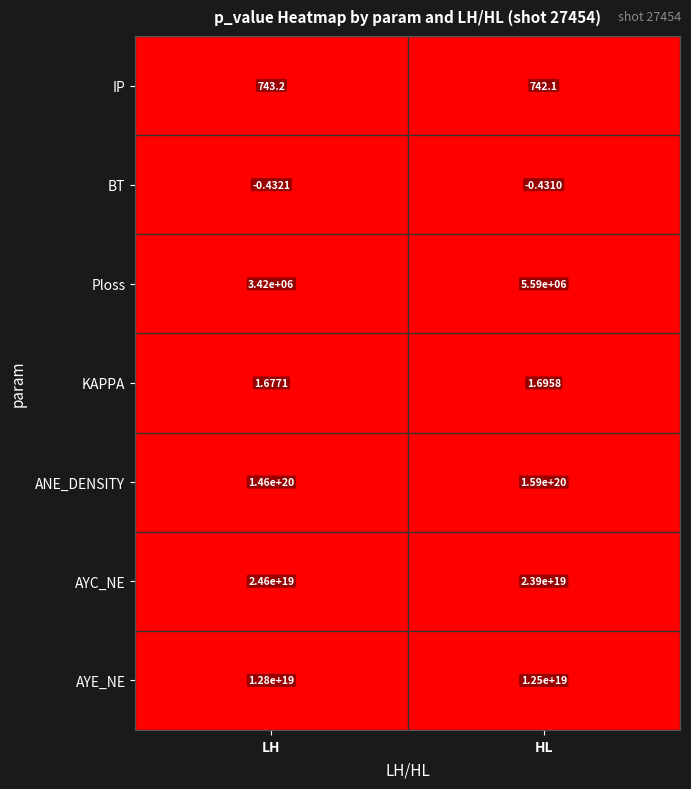

Which series has the largest range (max minus min)?

ANE_DENSITY